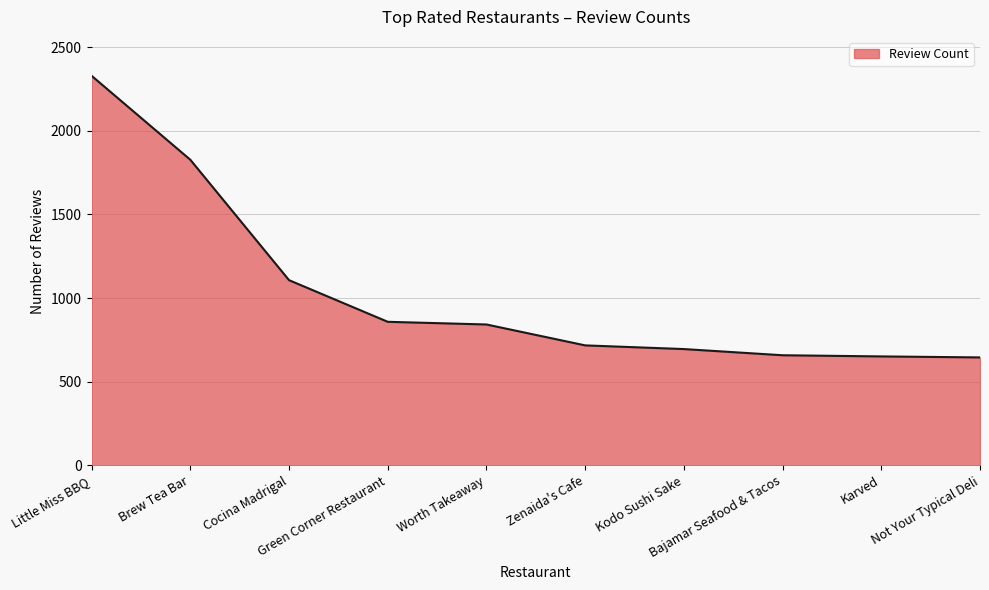

What is the maximum value shown in the chart?

2329